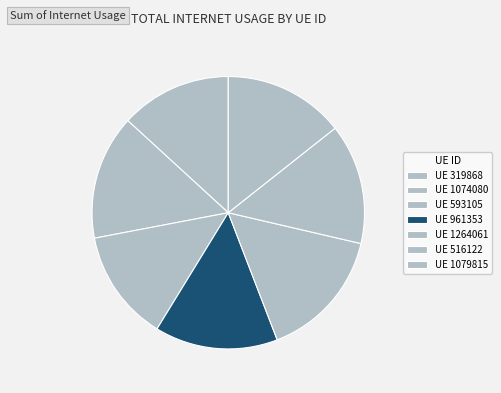

To the nearest percent, what is the difference between the largest and smallest slice percentages?

2%